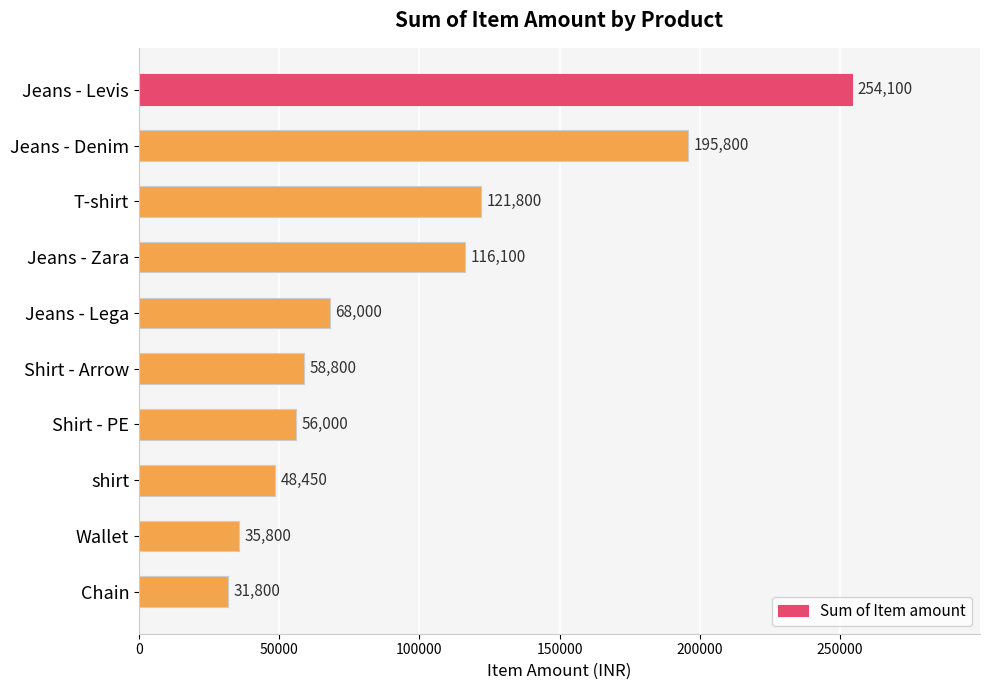

Reading top to bottom, extract all data points from this chart.

254100	195800	121800	116100	68000	58800	56000	48450	35800	31800